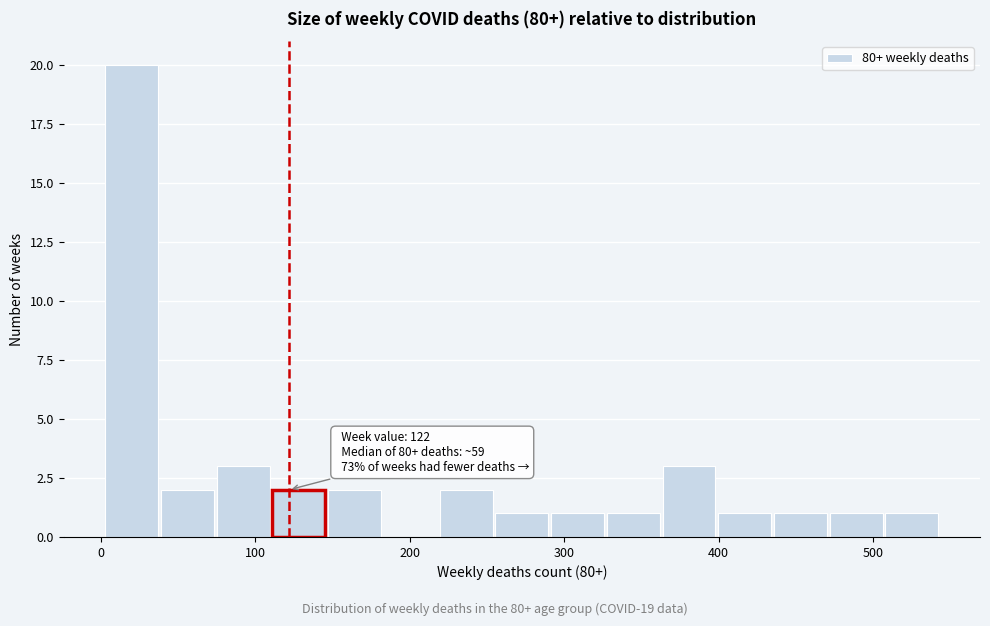

Around what value on the x-axis is the tallest bar? Give the approximate position of its centre, as read against the axis.

20